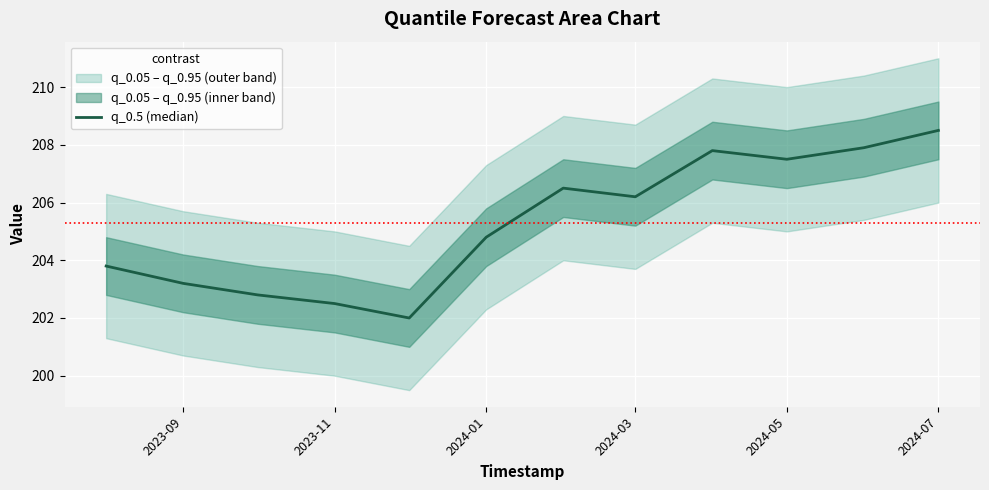

True or false: the data shows 208.5 at 2024-07.

True